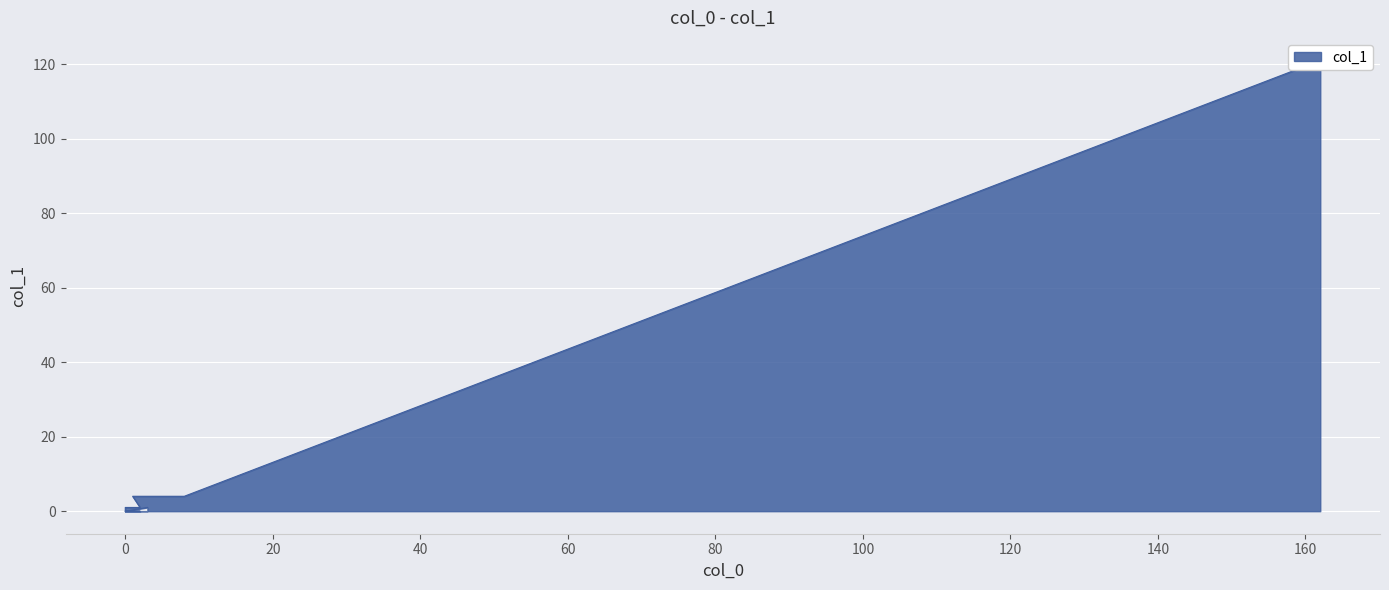

What is the difference between the maximum and minimum values?

121